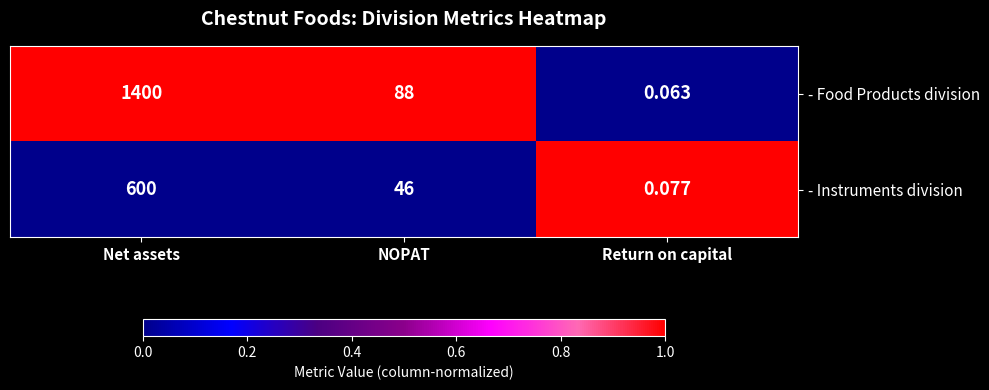

Rank the series by their average value, from lowest to highest.

- Instruments division, - Food Products division